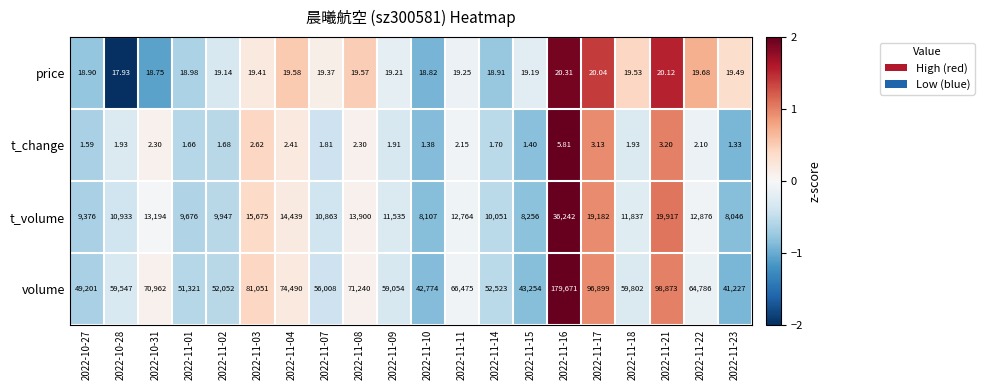

Rank the series at 2022-10-28 from highest to lowest value.

volume, t_volume, price, t_change